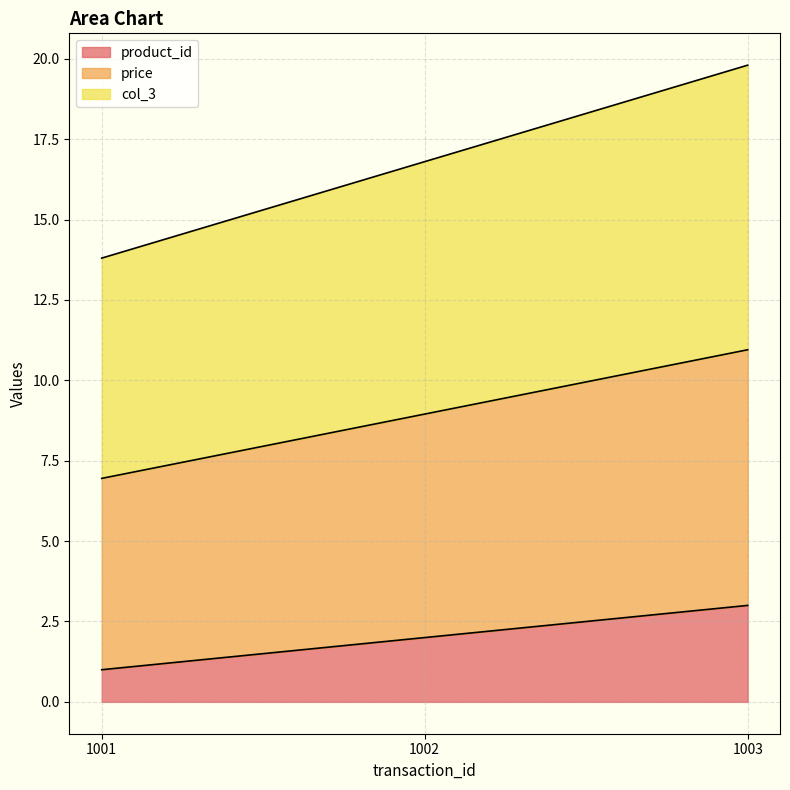

What is the average value of the product_id series?

2.0